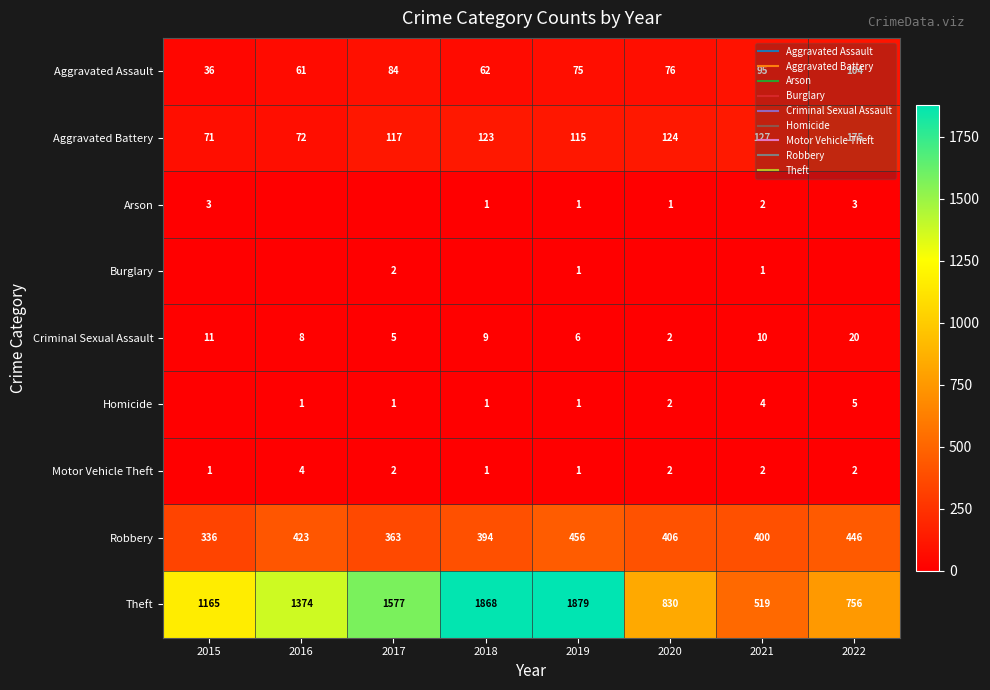

What is the difference between the highest and lowest values at 2017?

1577